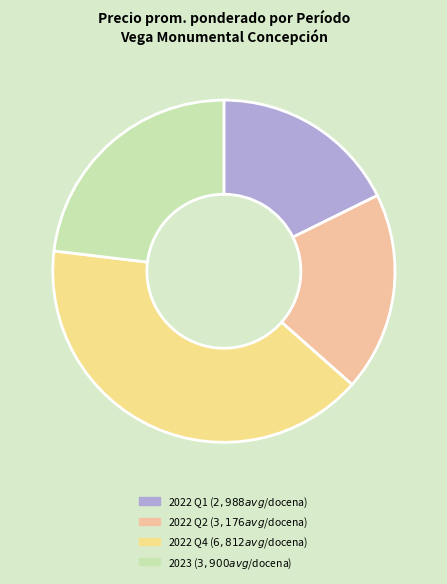

Count the number of slices in the pie.

4